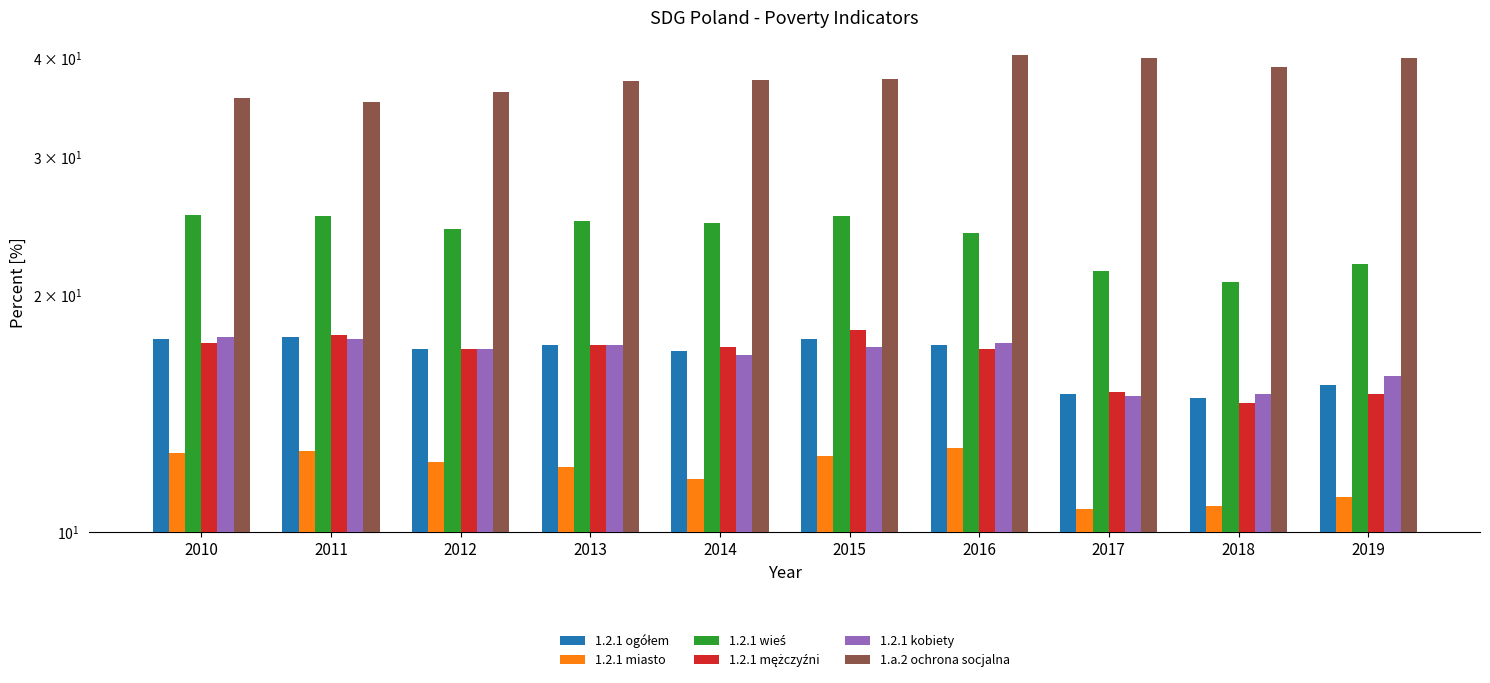

Read the 1.a.2 ochrona socjalna value at 2019.

40.0